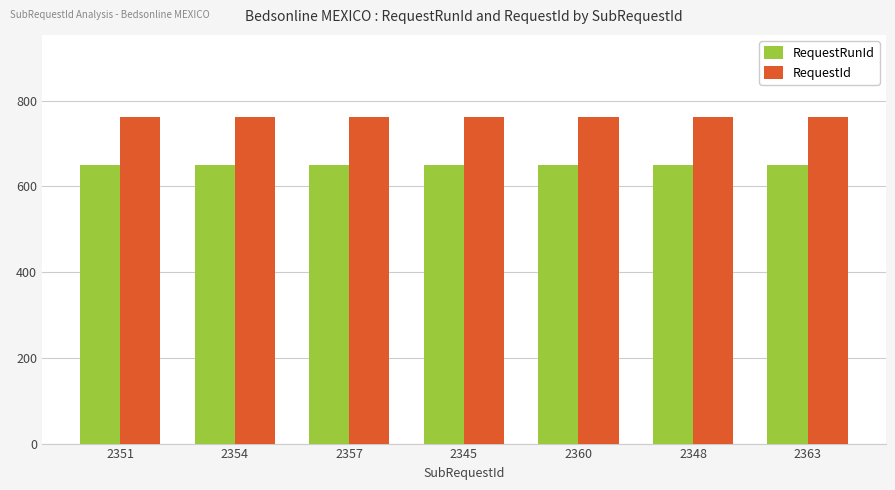

Which series has the largest total across all categories?

RequestId